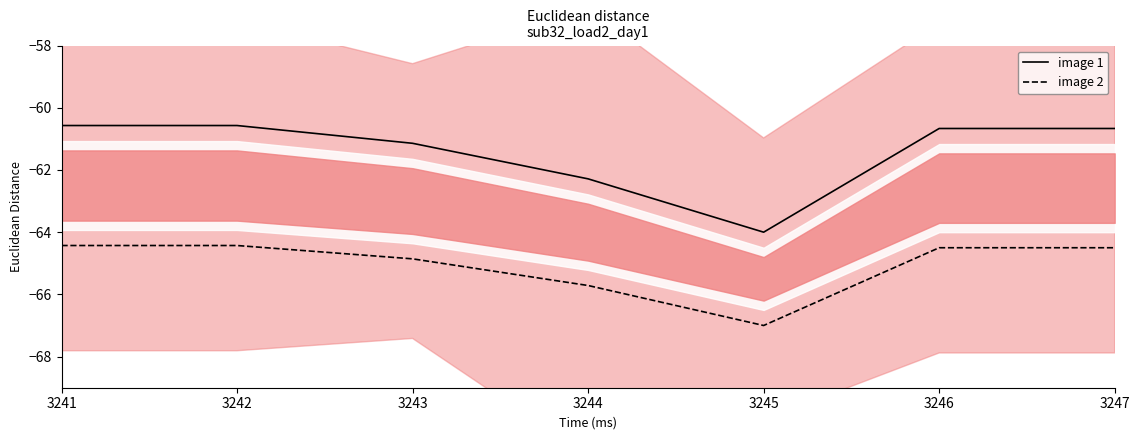

Which category has the highest value in the image 1 series?

3241